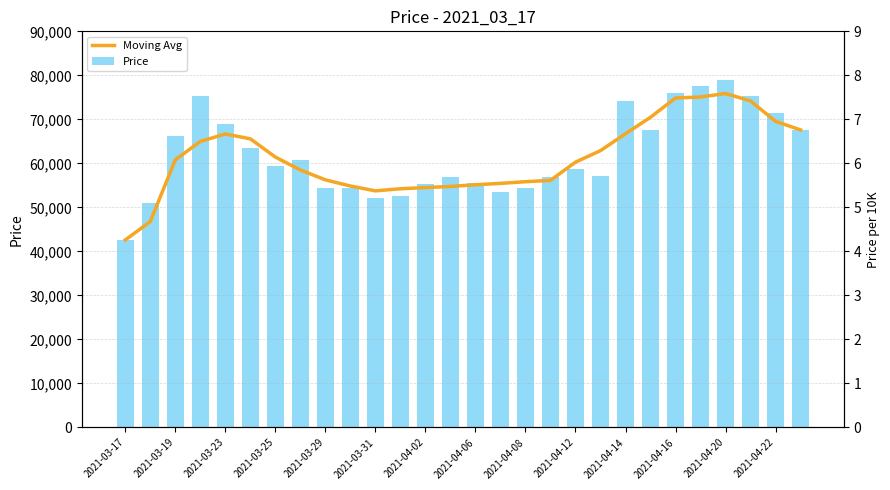

Rank the series at 2021-04-20 from highest to lowest value.

Price, Moving Avg